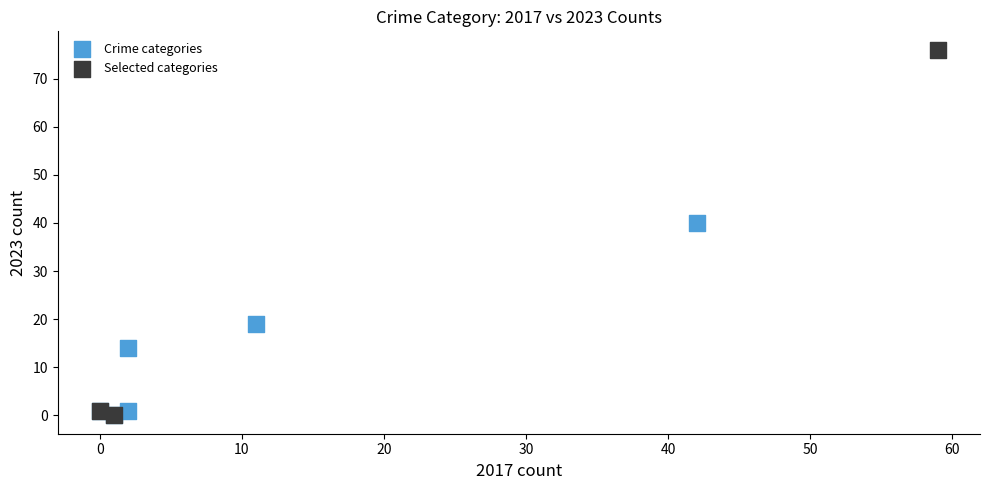

Which series contains the highest Y value?

Selected categories